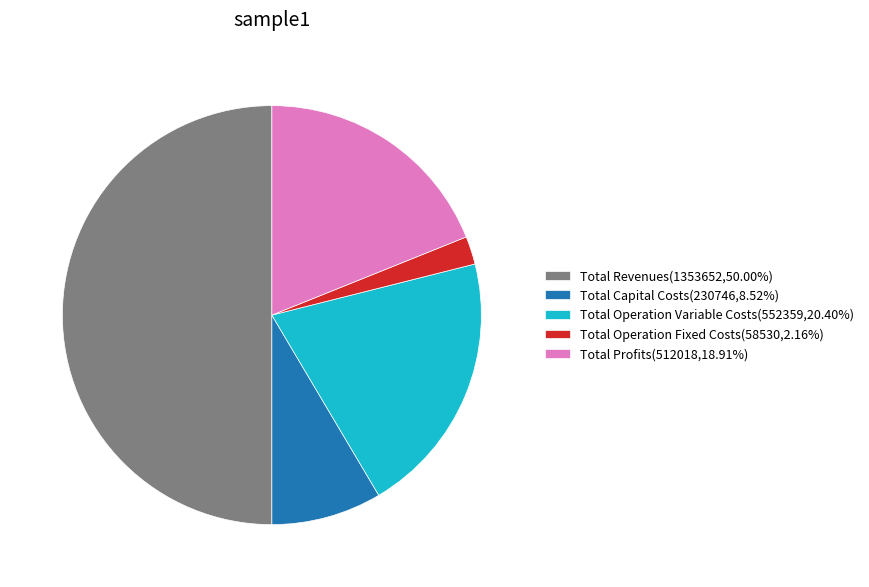

How many segments does this pie chart have?

5